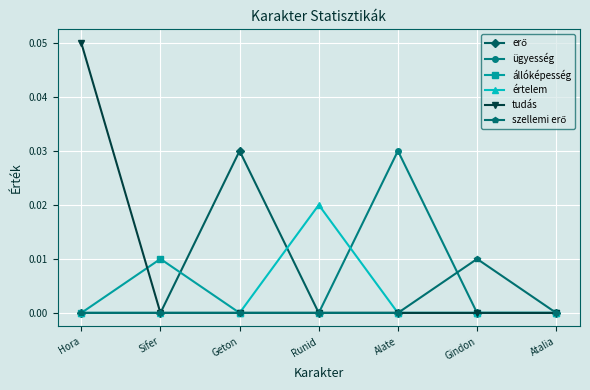

Which category has the highest value in the ügyesség series?

Alate